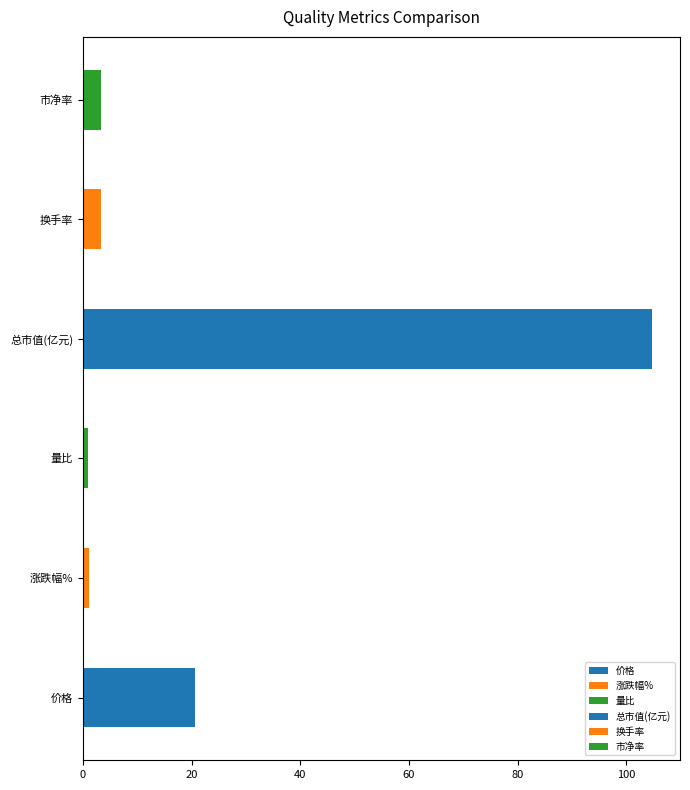

What is the average value of the 总市值(亿元) series?

104.6